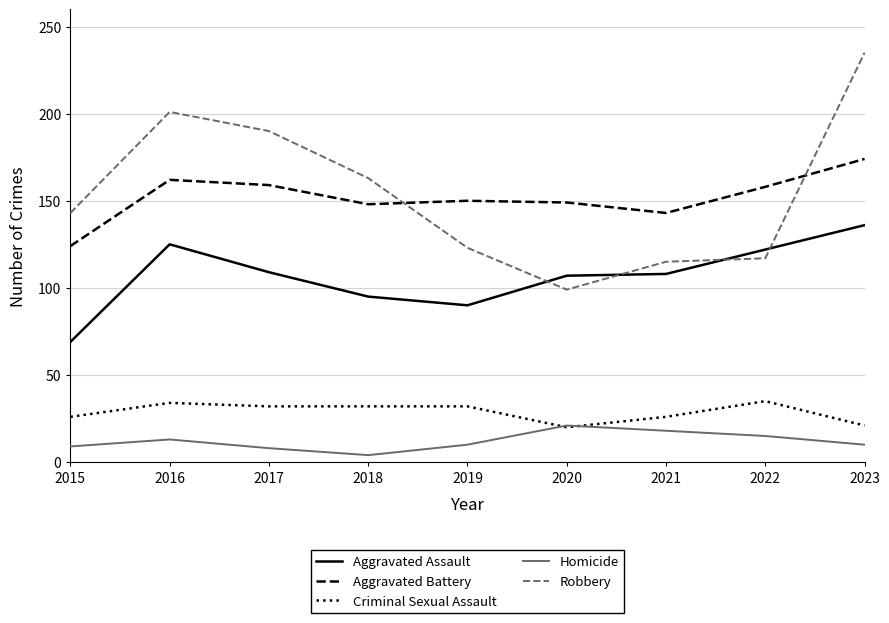

What is the total value across all series at 2023?

576